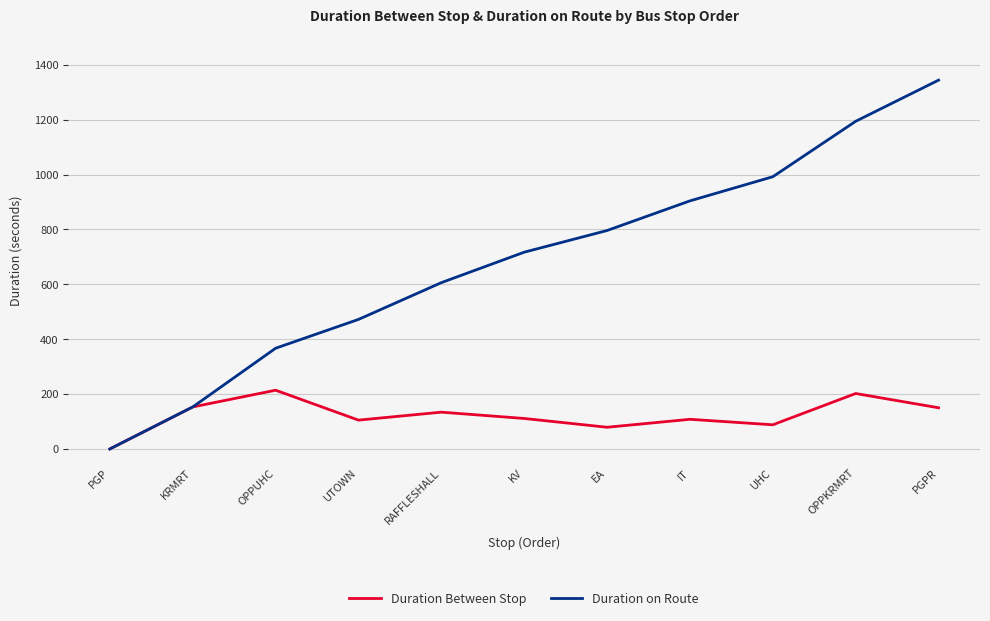

What is the difference between the highest and lowest values at IT?

796